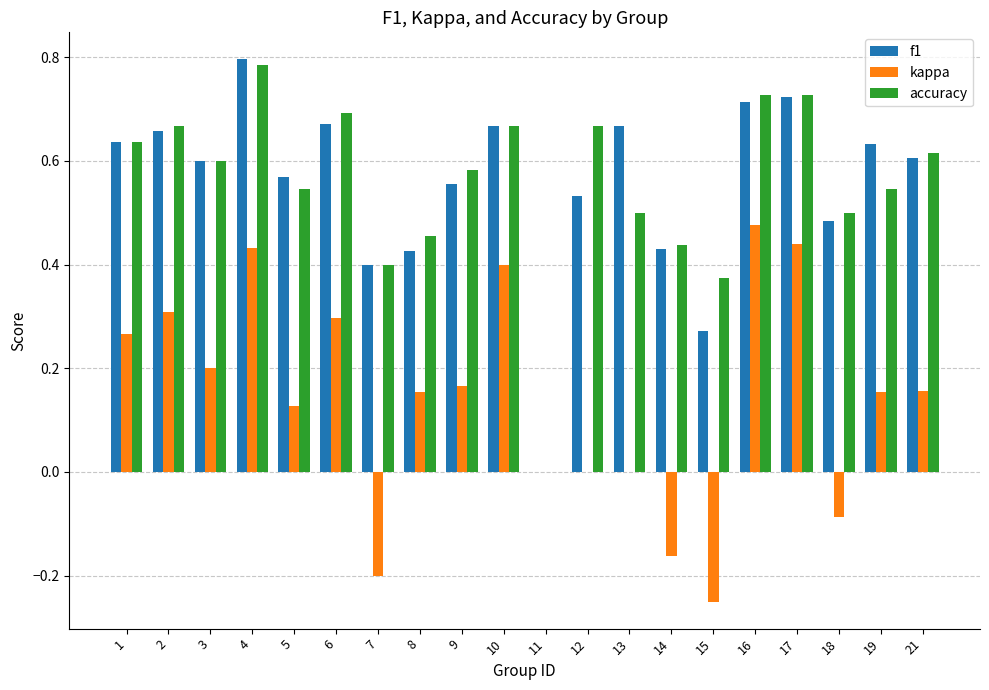

Is the value of kappa at 3 greater than the value of f1 at 14?

No